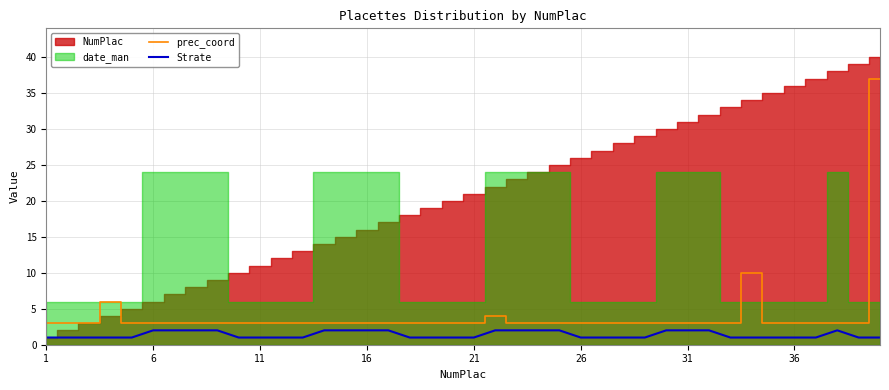

Is it true that prec_coord equals 5 at 21?

False